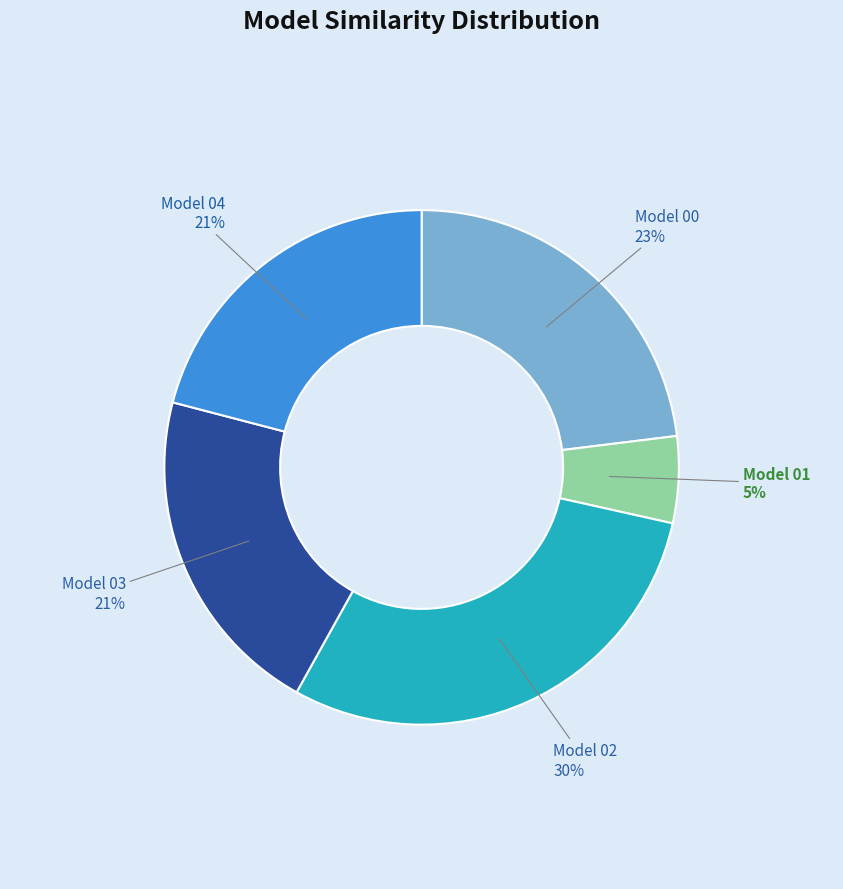

Is there any slice that represents more than half of the pie?

No